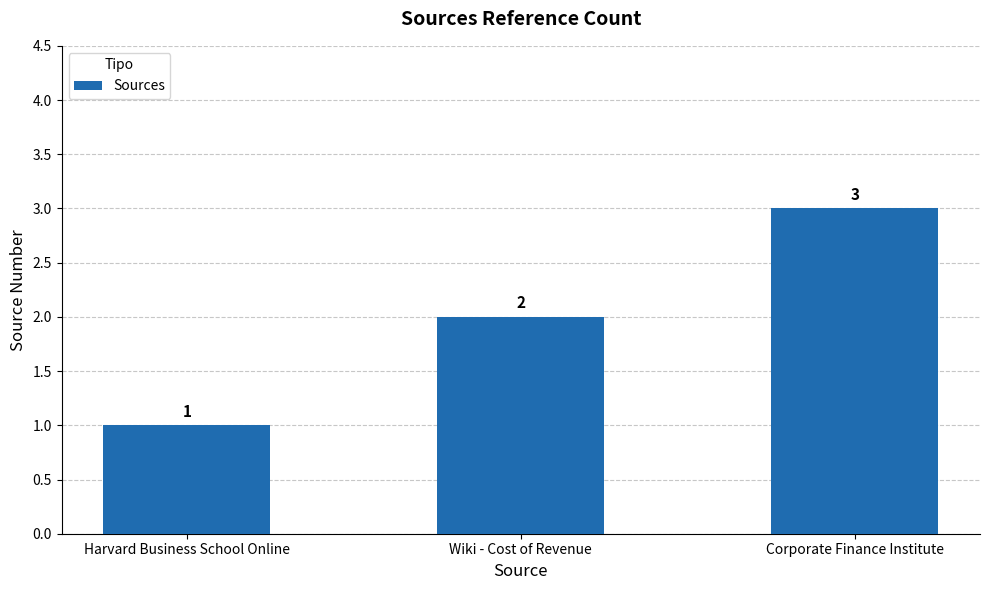

Where is the data nearest to the value 2?

Wiki - Cost of Revenue